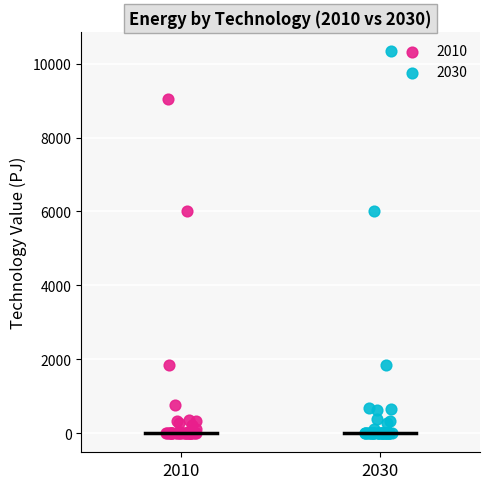

Which series contains the highest Y value?

2030